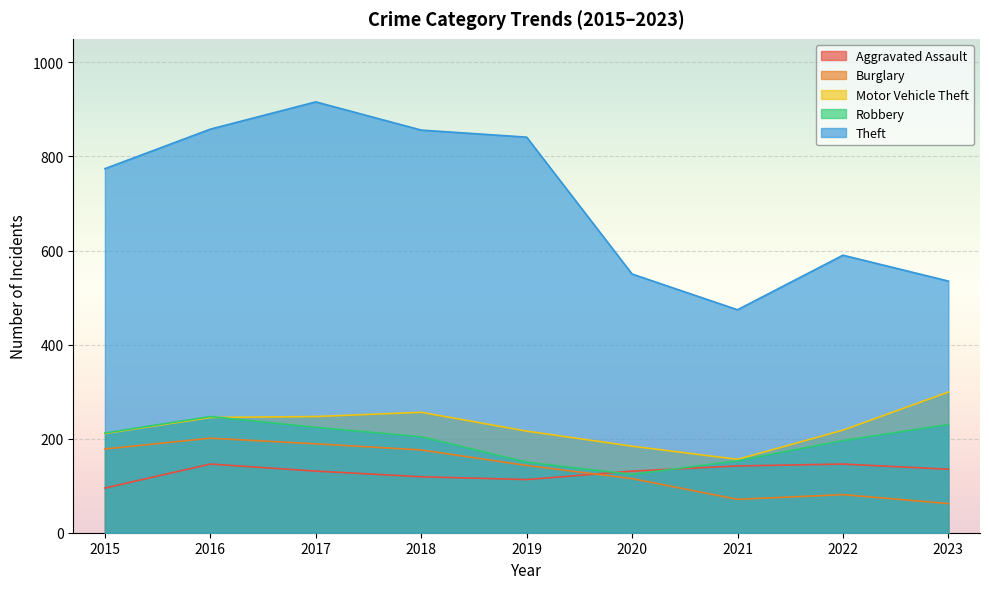

What are all the series names shown in the legend?

Aggravated Assault, Burglary, Motor Vehicle Theft, Robbery, Theft